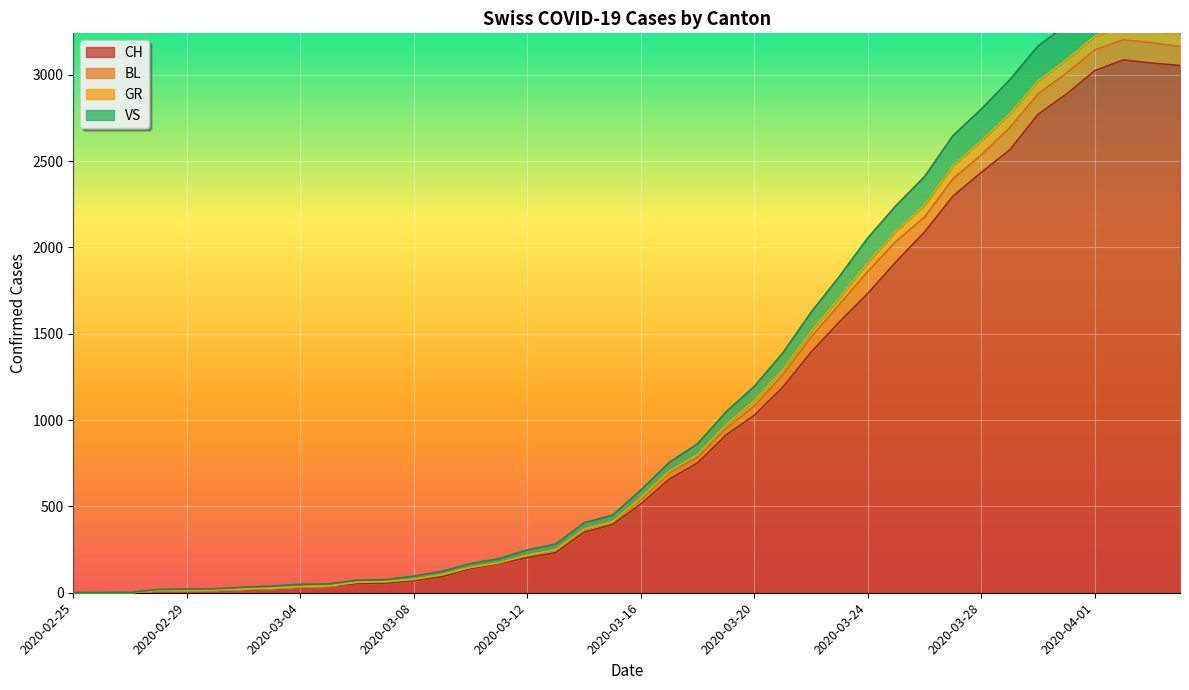

True or false: CH has a value of 25 at 2020-03-06.

False